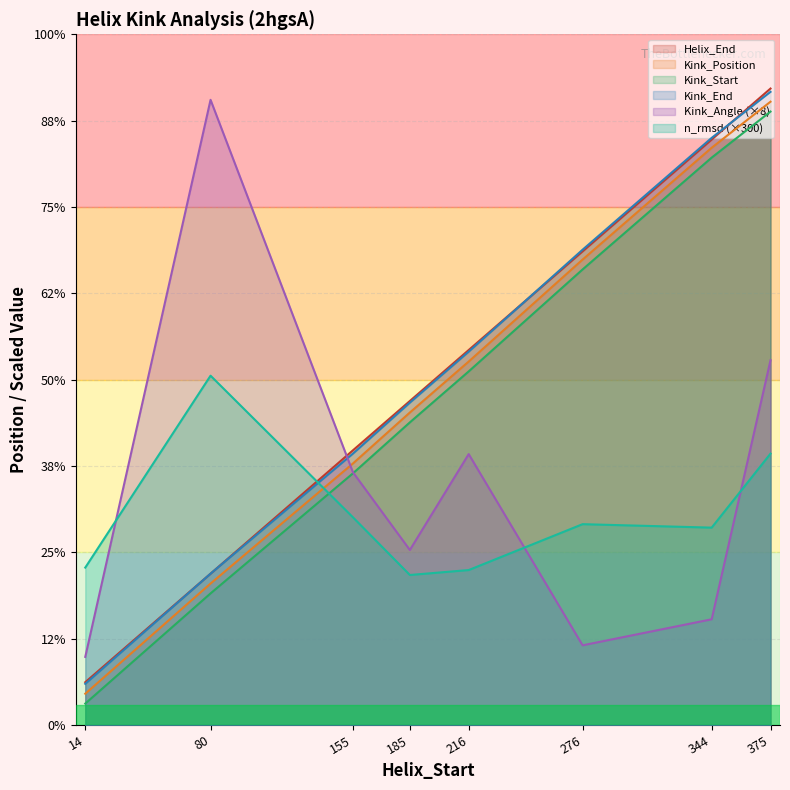

Is the value of Kink_Position at 185 greater than the value of Kink_Angle at 185?

Yes